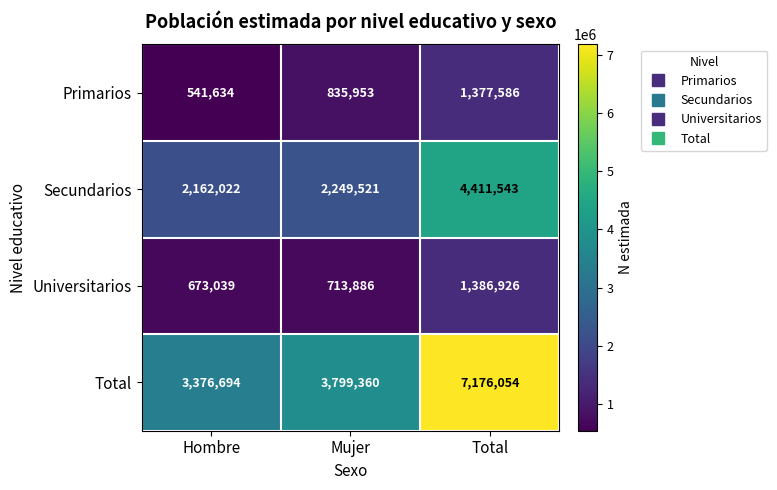

What is the greatest value displayed?

7176054